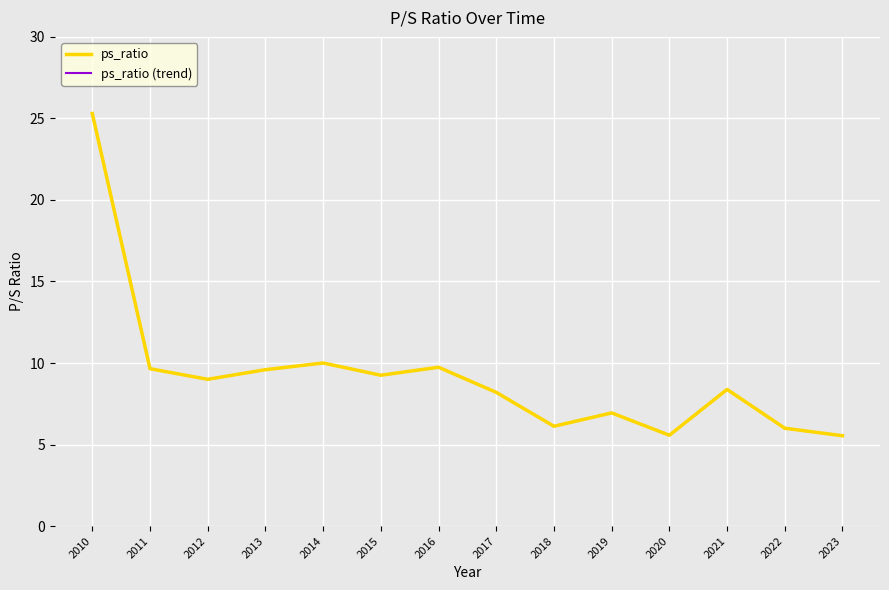

Does the chart display data point markers on the line(s)?

No